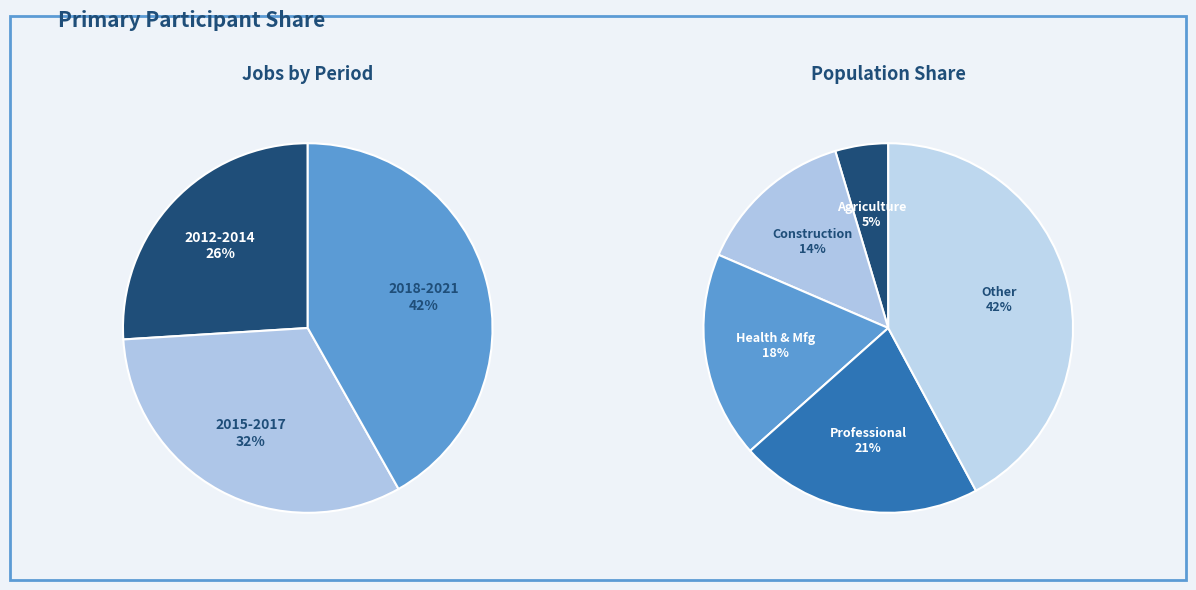

Does any single category account for the majority?

No